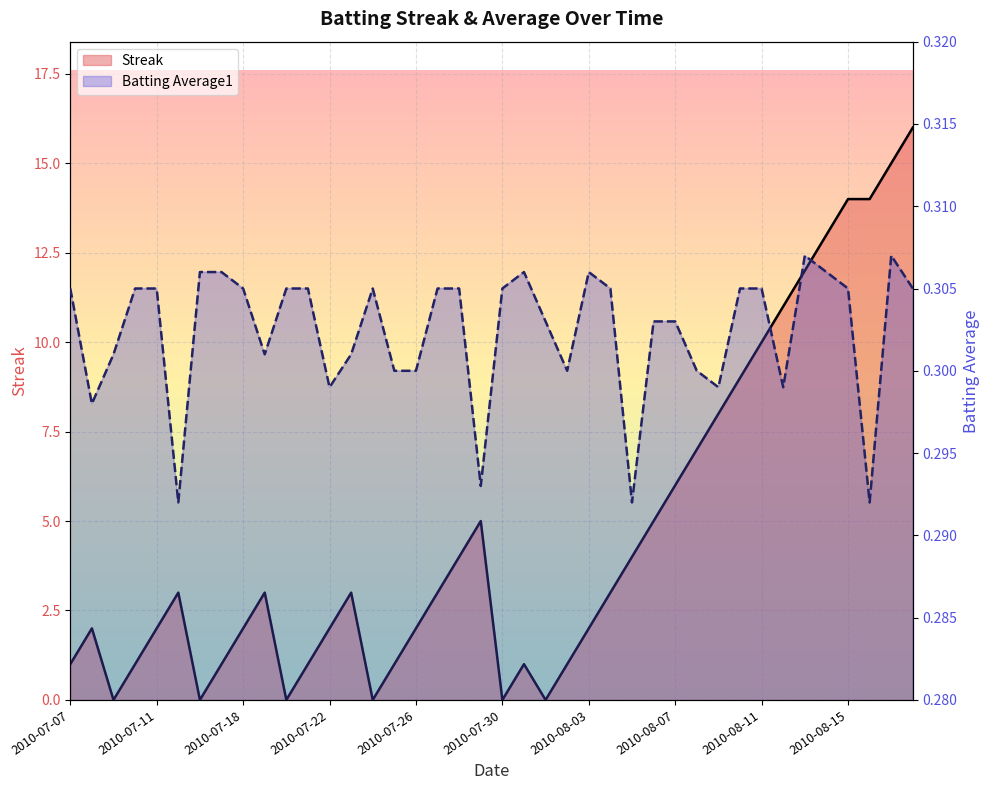

Rank the series at 37 from lowest to highest value.

Batting Average1, Streak